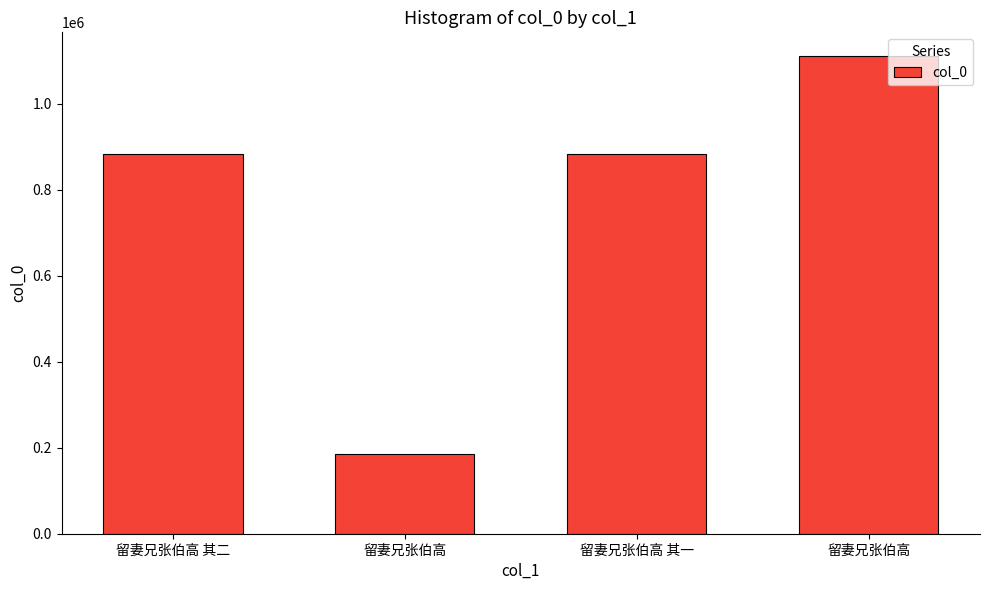

List the labels in order of value, largest first.

留妻兄张伯高, 留妻兄张伯高 其一, 留妻兄张伯高 其二, 留妻兄张伯高